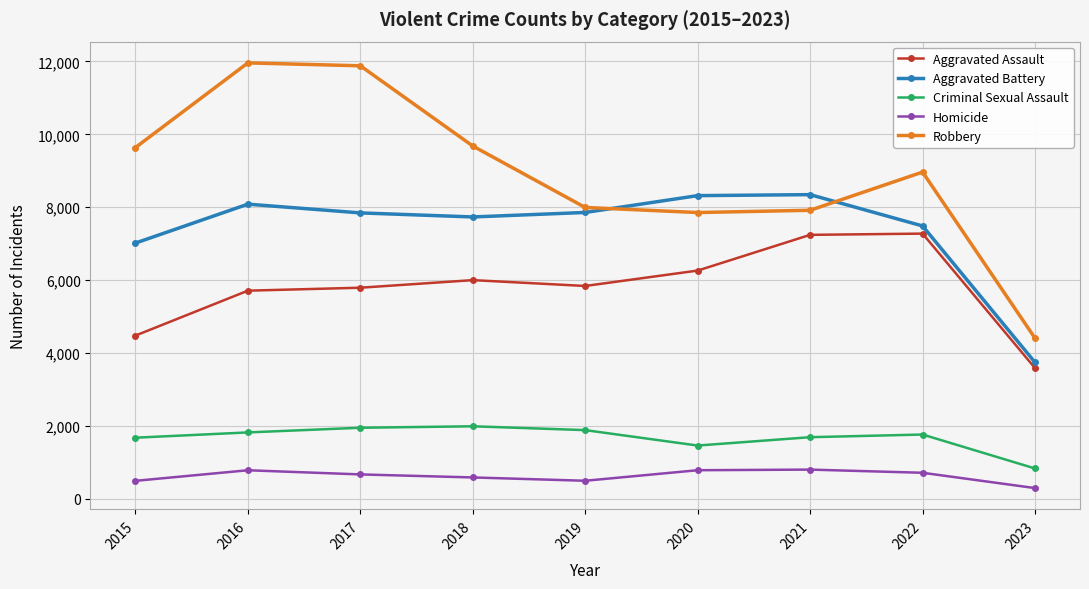

True or false: Robbery and Aggravated Assault cross at least once.

False